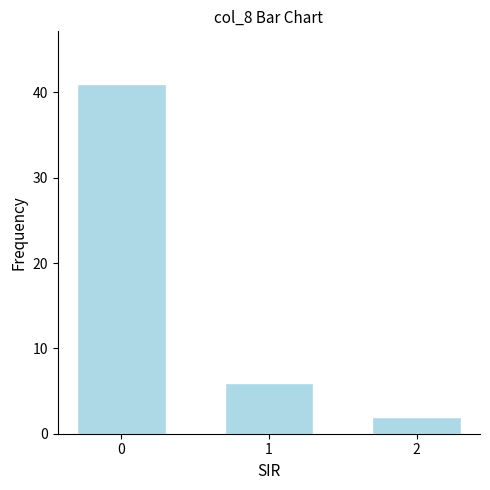

True or false: the data shows 64 at 0.

False